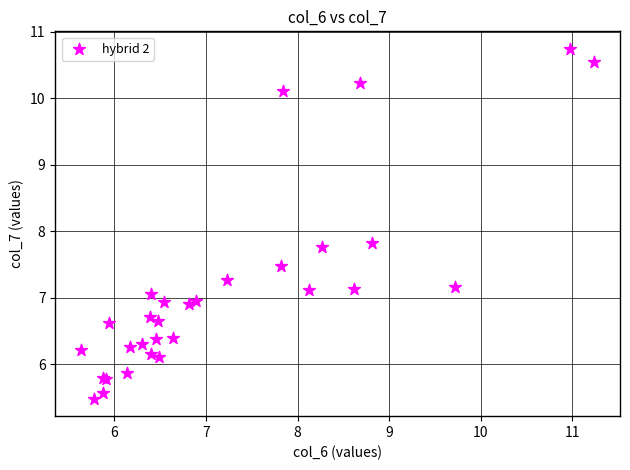

What Y value in the scatter plot is closest to 8?

7.8